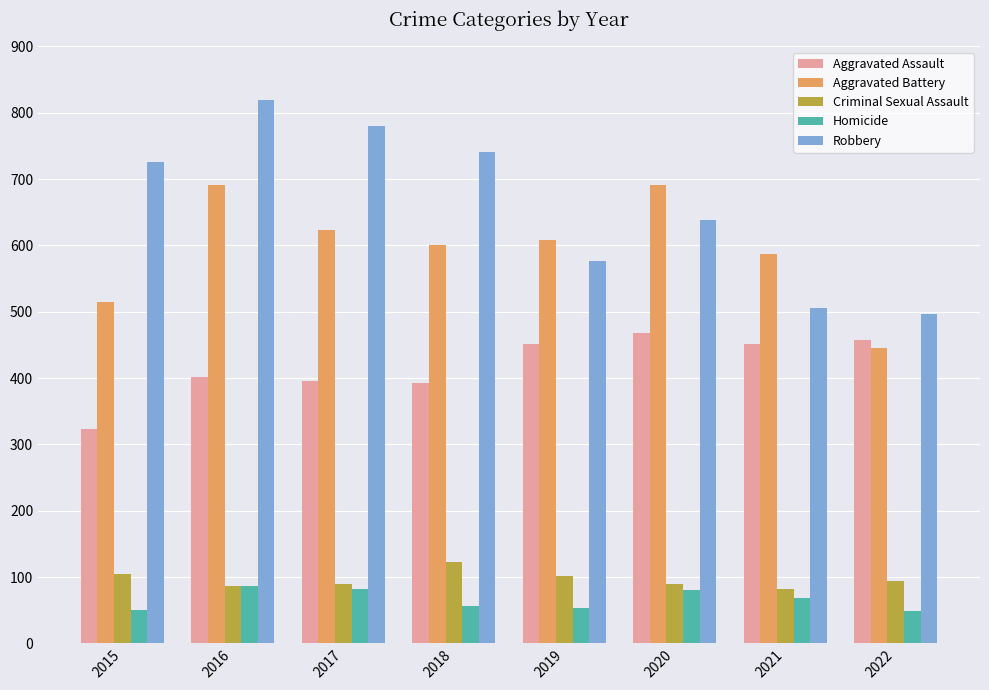

What is the value of the Robbery bar at the 5th from the left?

577